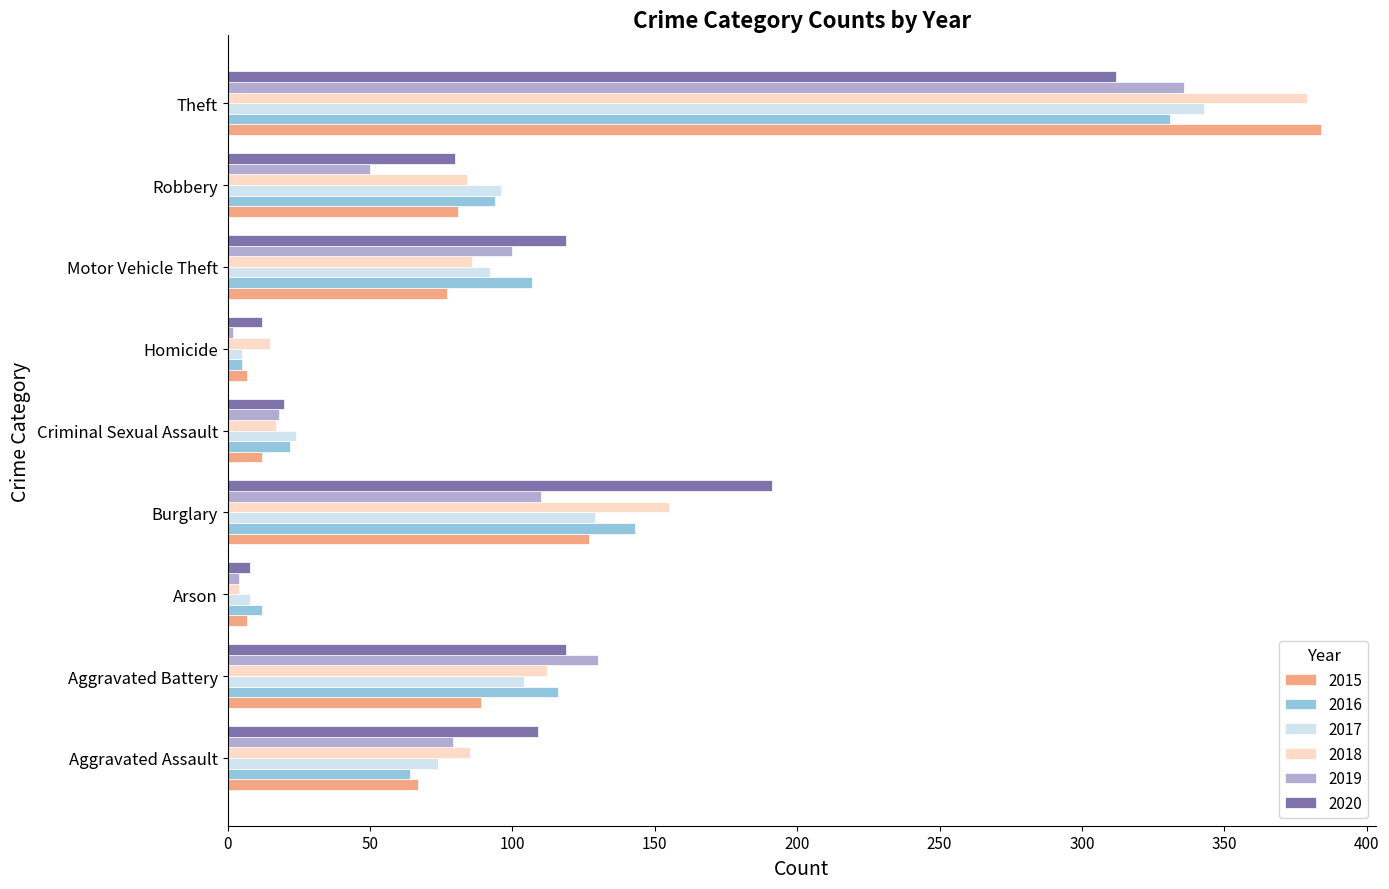

The 2019 series shows 14 at Robbery. True or false?

False